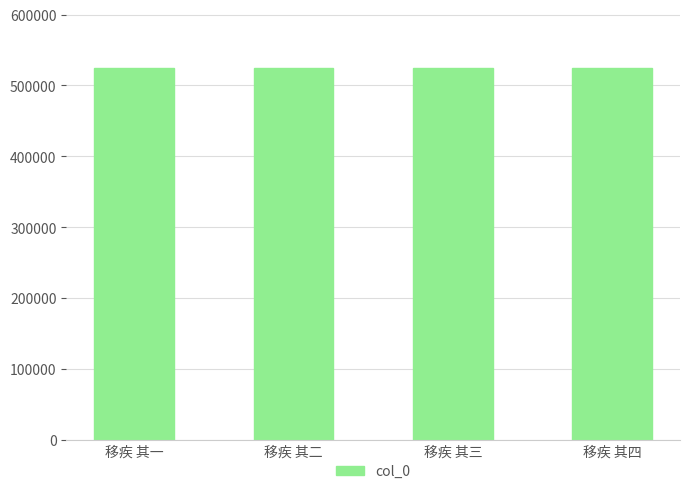

Read the value at 移疾 其一.

524715